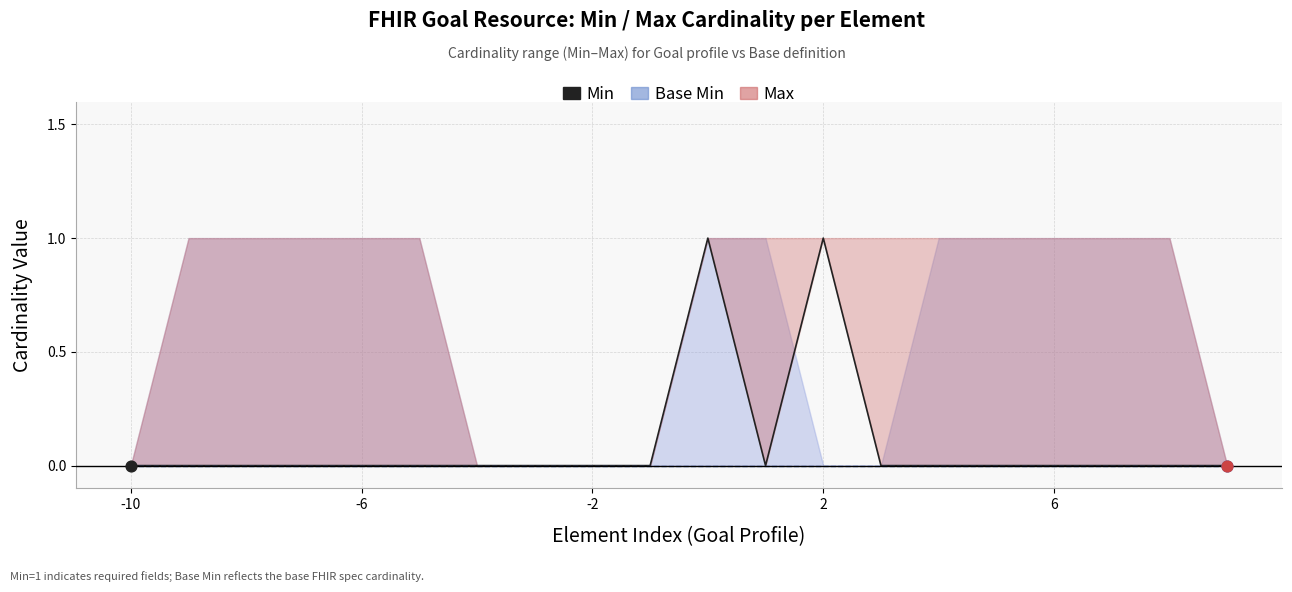

Which series contains the highest Y value?

Min